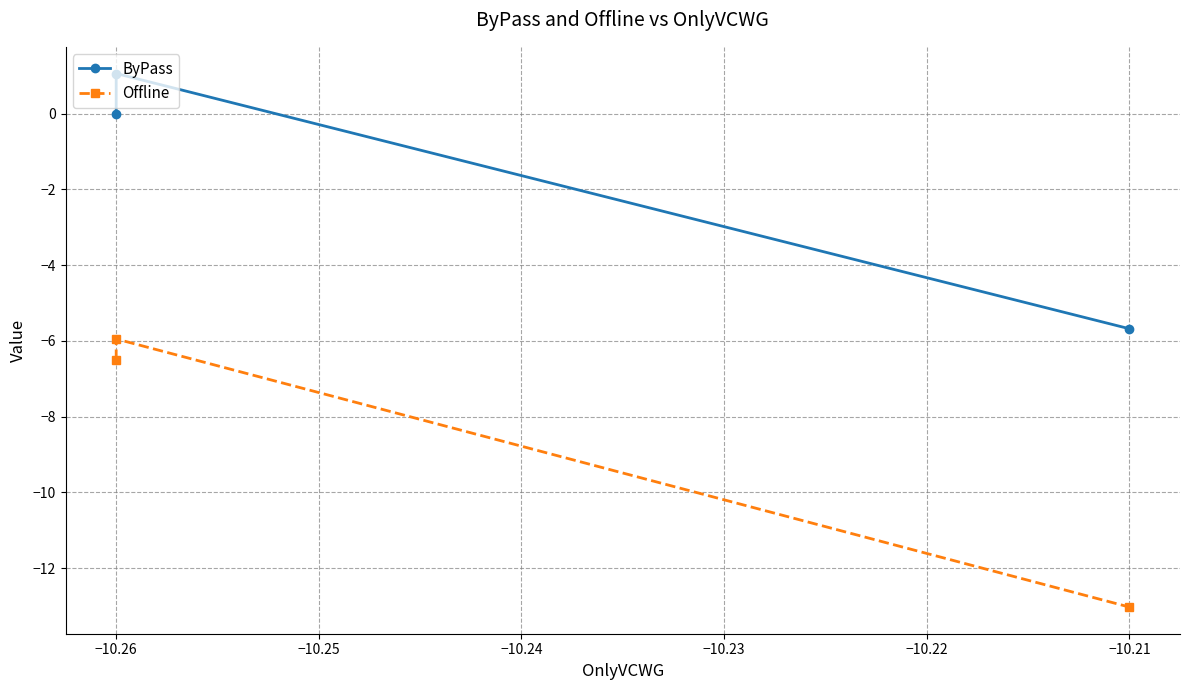

How many values in the ByPass series exceed 0?

1